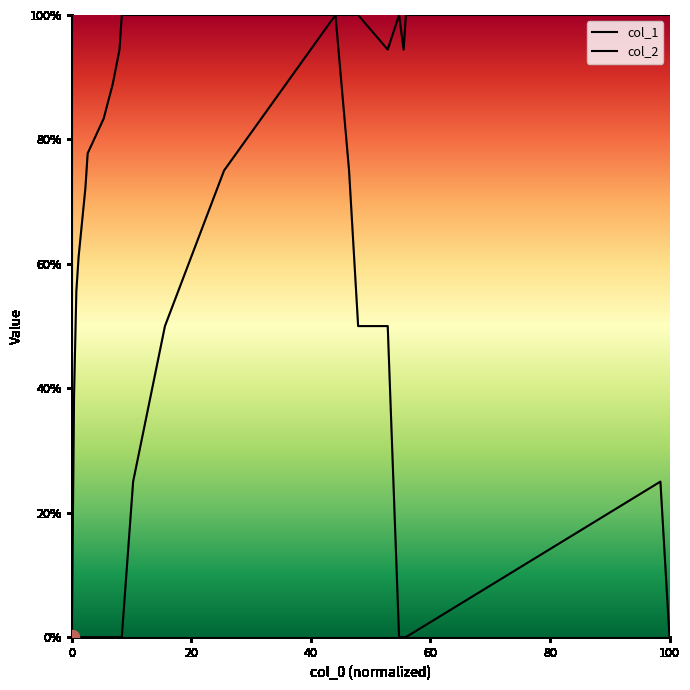

List the series in order of their peak value, highest first.

col_1, col_2